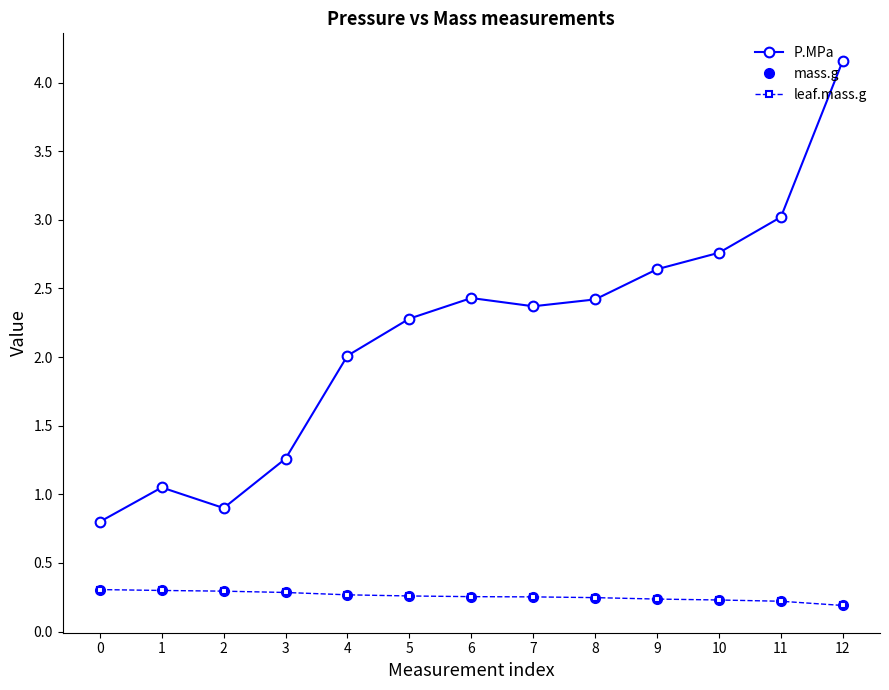

Reading right to left, what are all the values shown in this chart?

P.MPa: 4.2	3.0	2.8	2.6	2.4	2.4	2.4	2.3	2.0	1.3	0.9	1.1	0.8
mass.g: 0.2	0.2	0.2	0.2	0.2	0.3	0.3	0.3	0.3	0.3	0.3	0.3	0.3
leaf.mass.g: 0.2	0.2	0.2	0.2	0.2	0.3	0.3	0.3	0.3	0.3	0.3	0.3	0.3